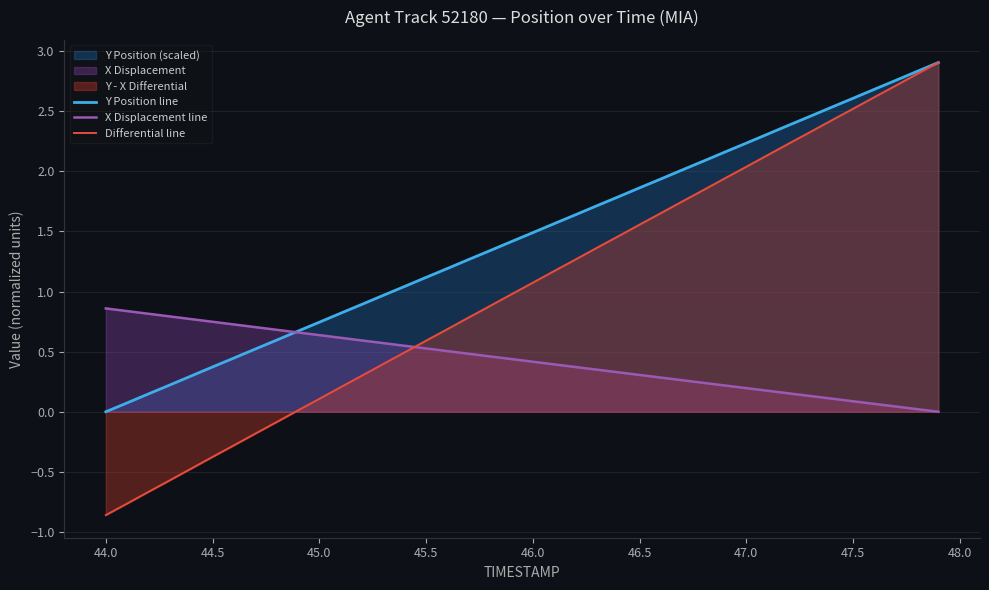

True or false: Y Position line and Differential line cross at least once.

False